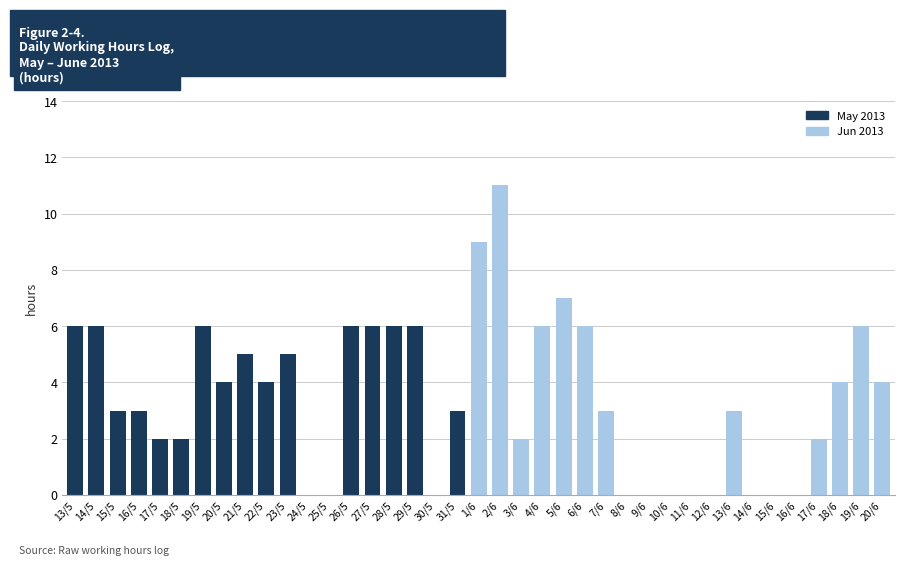

Read the value at 27/5, to the nearest 5.

5